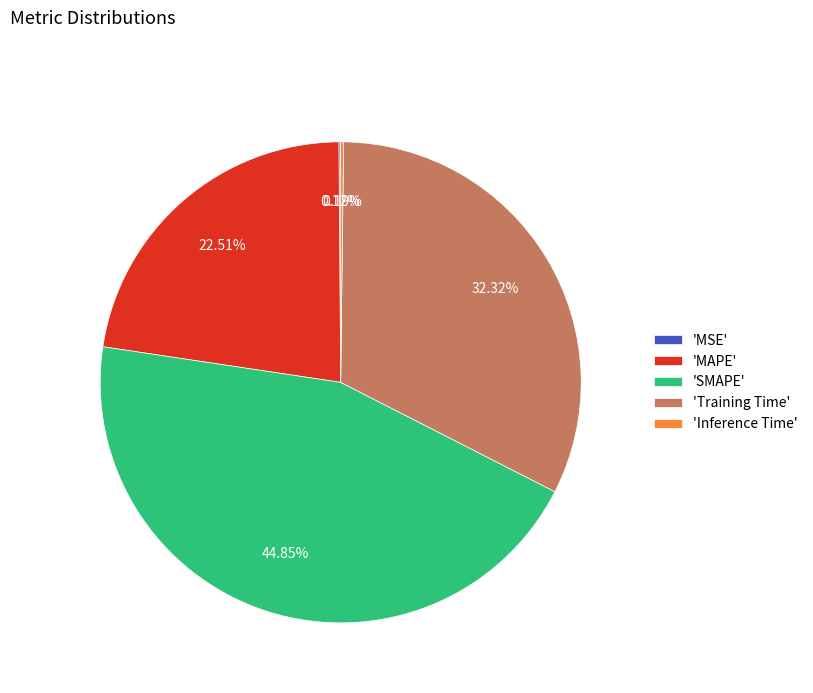

Which category has the biggest portion of the pie?

'SMAPE'